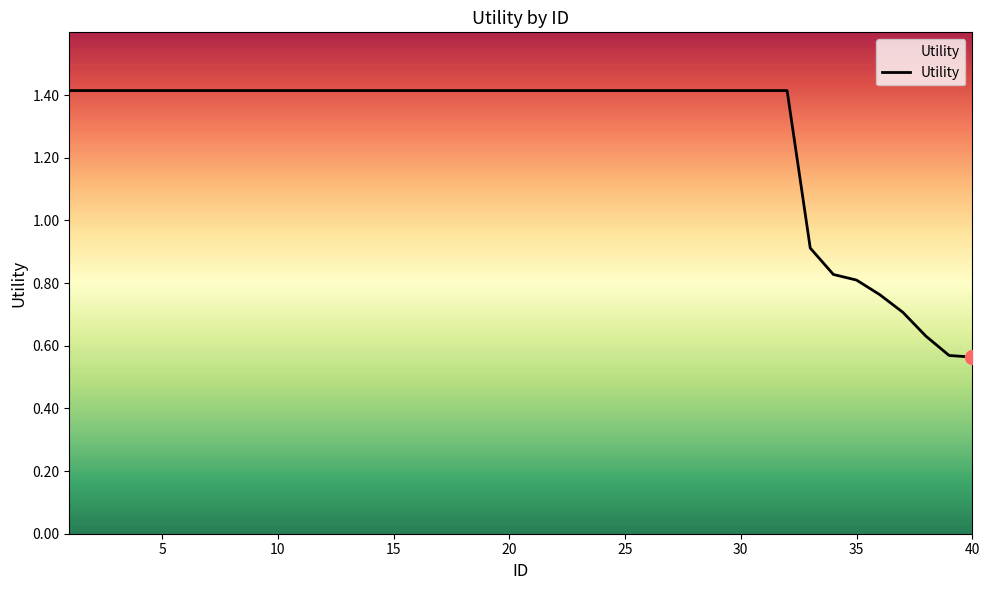

Does the chart have visible grid lines?

No